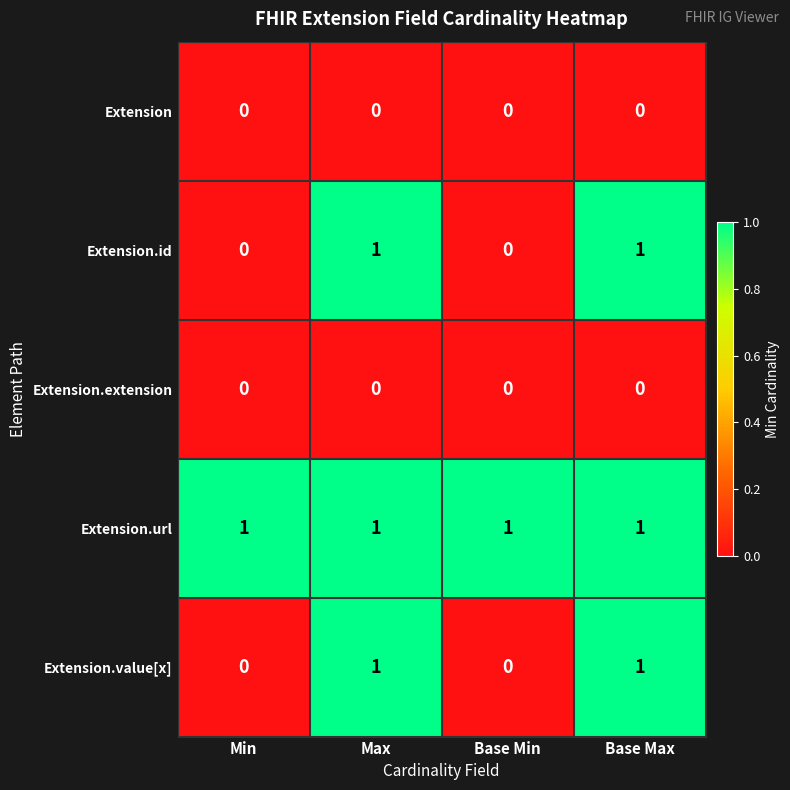

What is the sum of all Extension.url values?

4